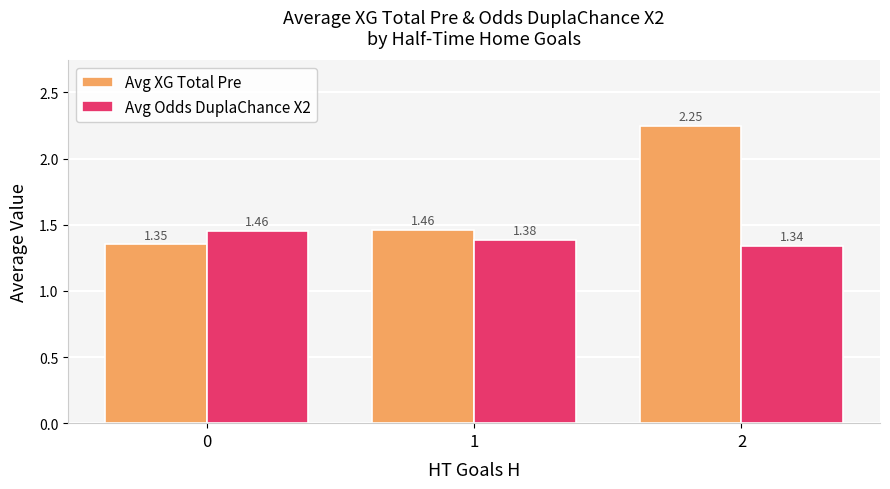

What is the difference between the highest and lowest values at 2?

0.9